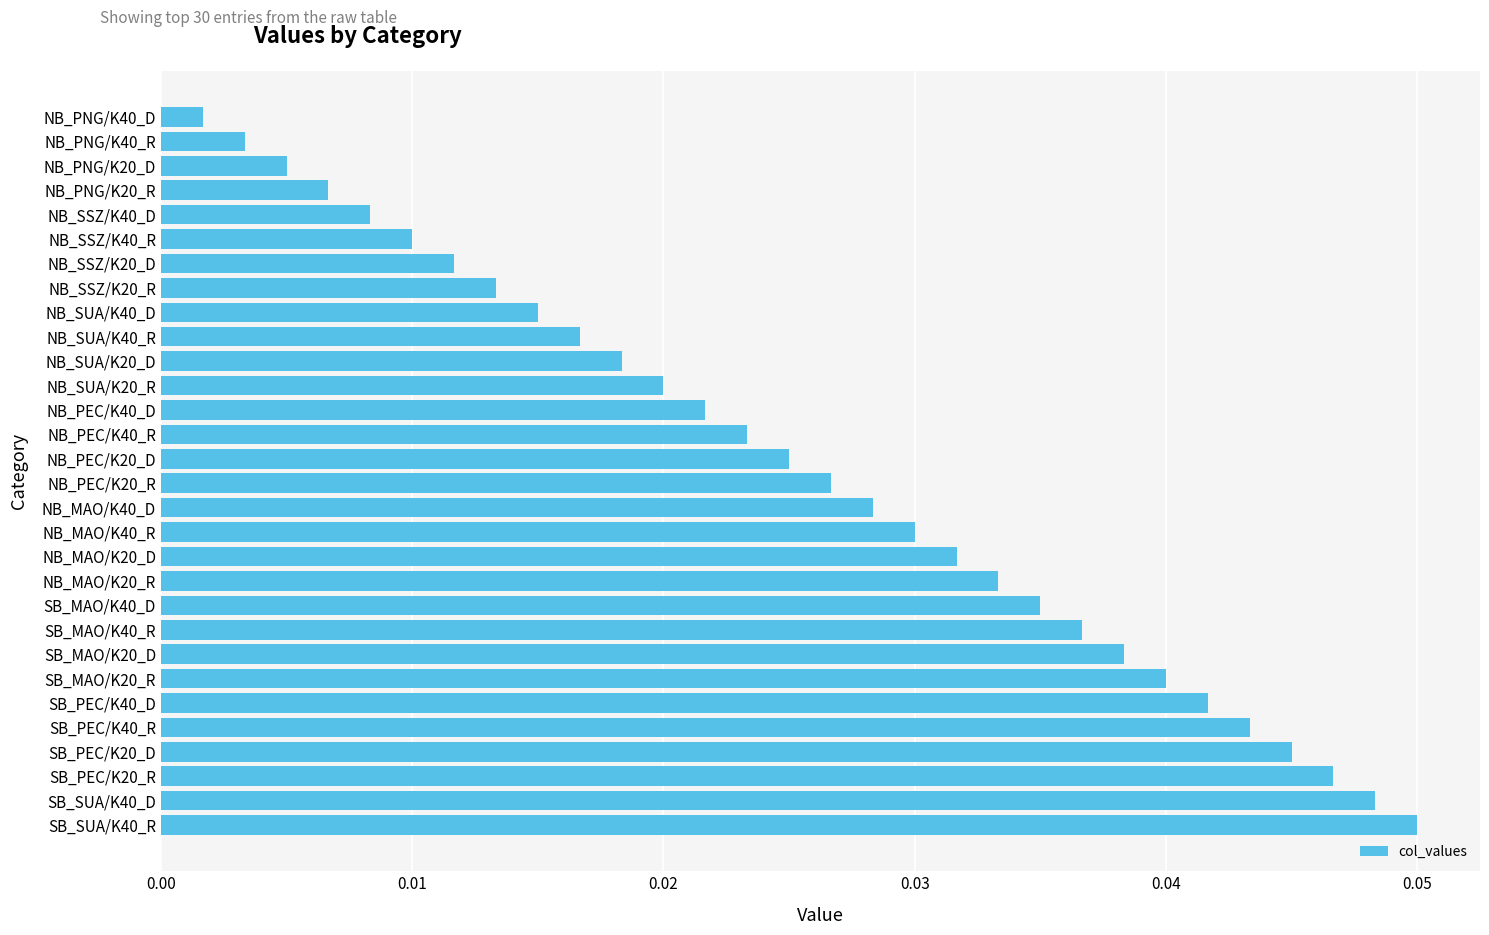

At which label is the value closest to 0?

NB_PNG/K40_D